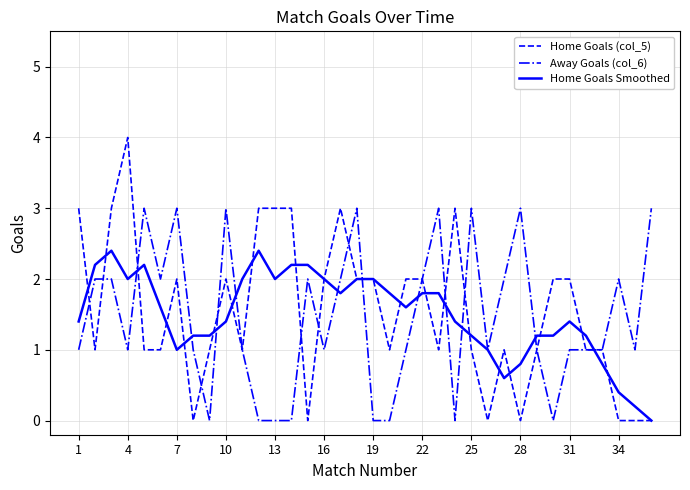

Which series has the largest range (max minus min)?

Home Goals (col_5)